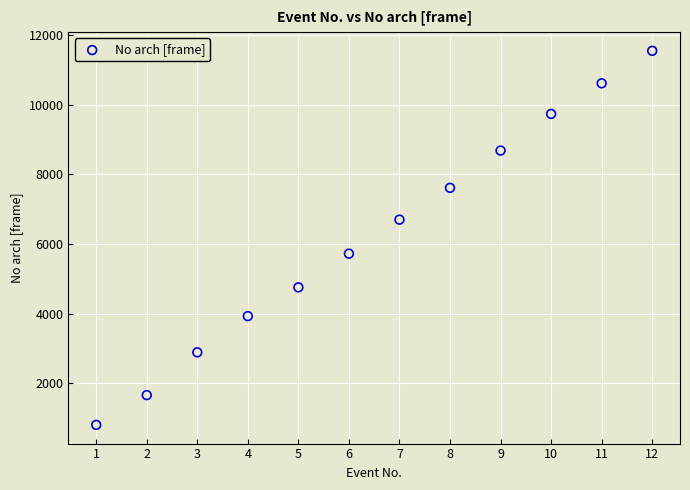

What is the range of Y values (max minus min)?

10737